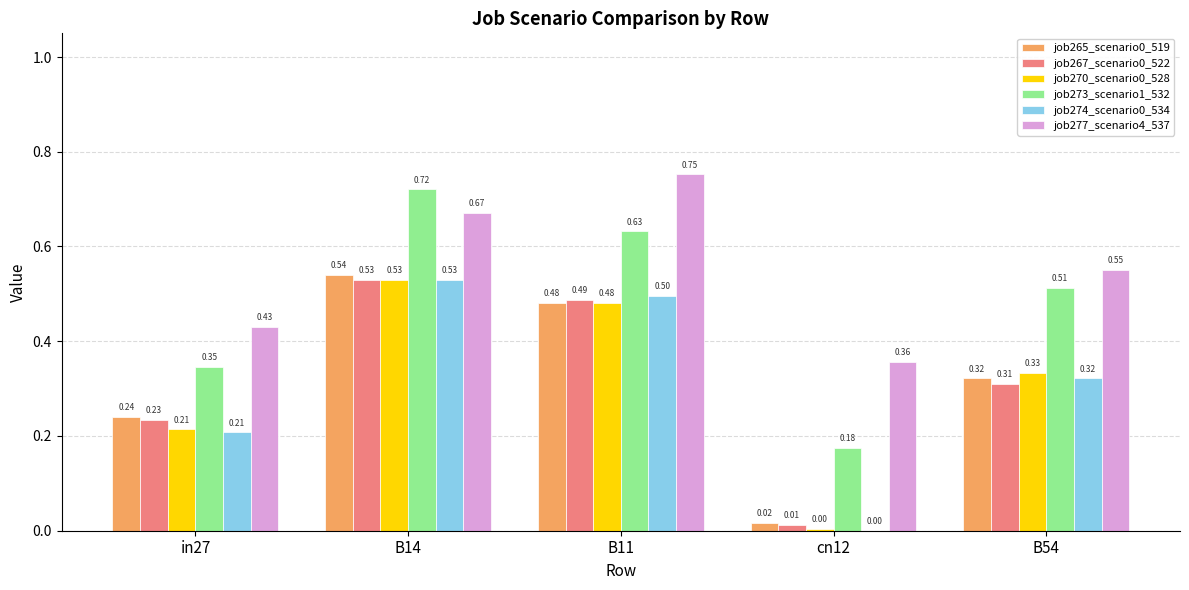

What is the sum of all job277_scenario4_537 values?

2.8